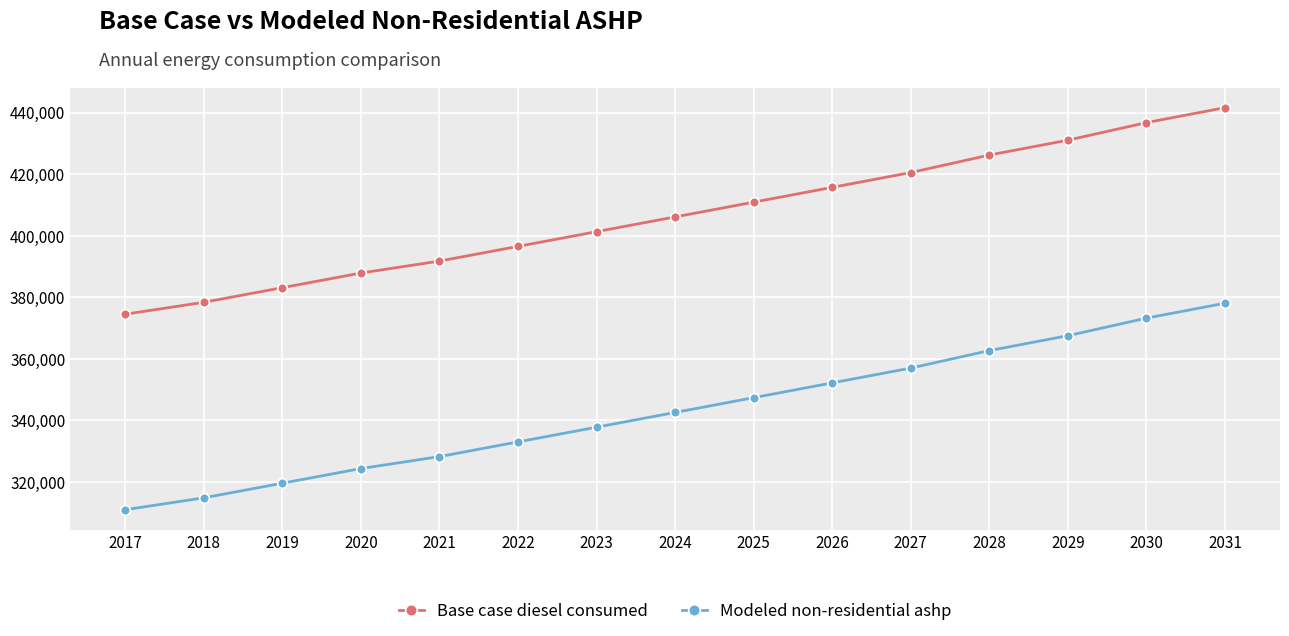

True or false: Modeled non-residential ashp and Base case diesel consumed cross at least once.

False